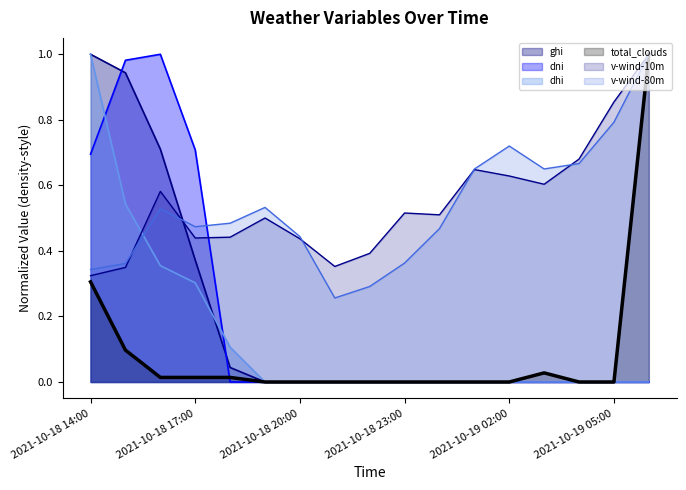

Rank the categories by v-wind-80m value from lowest to highest.

2021-10-18 21:00, 2021-10-18 22:00, 2021-10-18 14:00, 2021-10-18 15:00, 2021-10-18 23:00, 2021-10-18 20:00, 2021-10-19 00:00, 2021-10-18 17:00, 2021-10-18 18:00, 2021-10-18 16:00, 2021-10-18 19:00, 2021-10-19 01:00, 2021-10-19 03:00, 2021-10-19 04:00, 2021-10-19 02:00, 2021-10-19 05:00, 2021-10-19 06:00